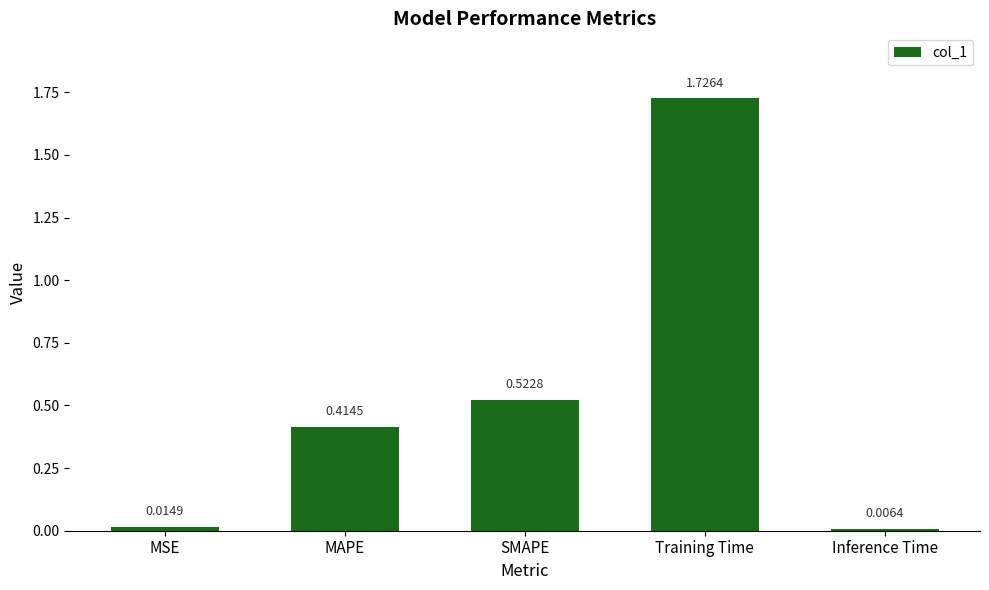

How many series are shown in this chart?

1